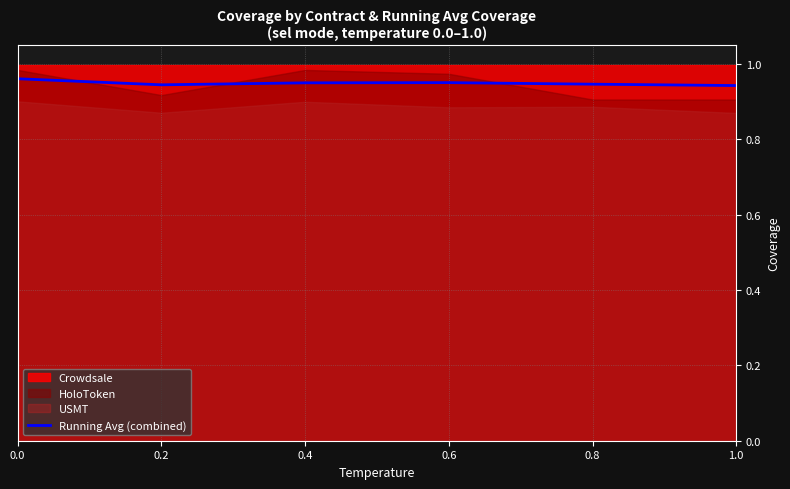

What is the smallest value displayed?

0.9